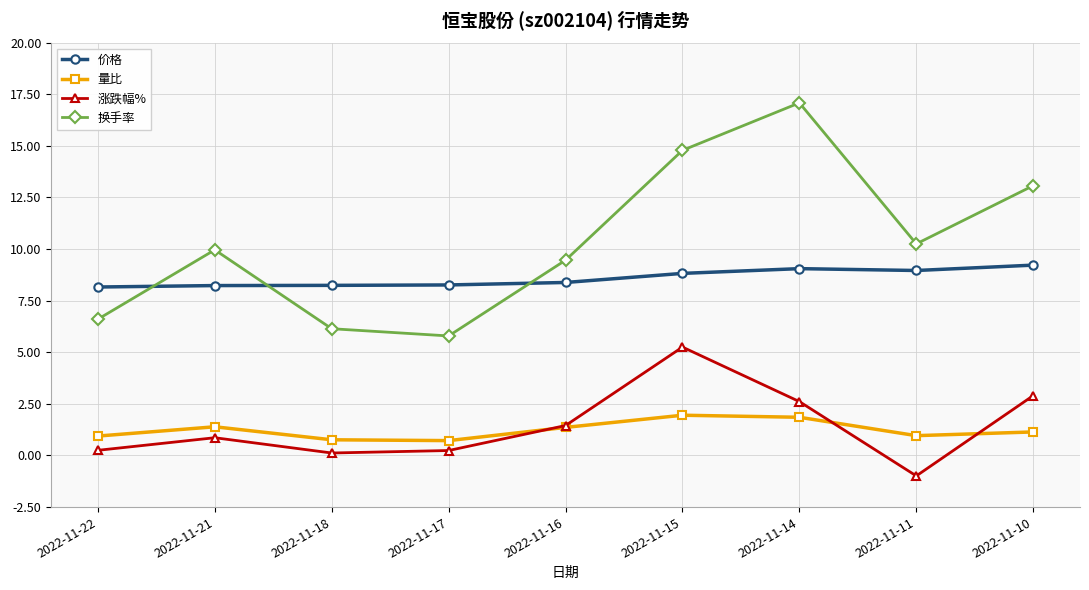

What is the minimum value for 换手率?

5.8